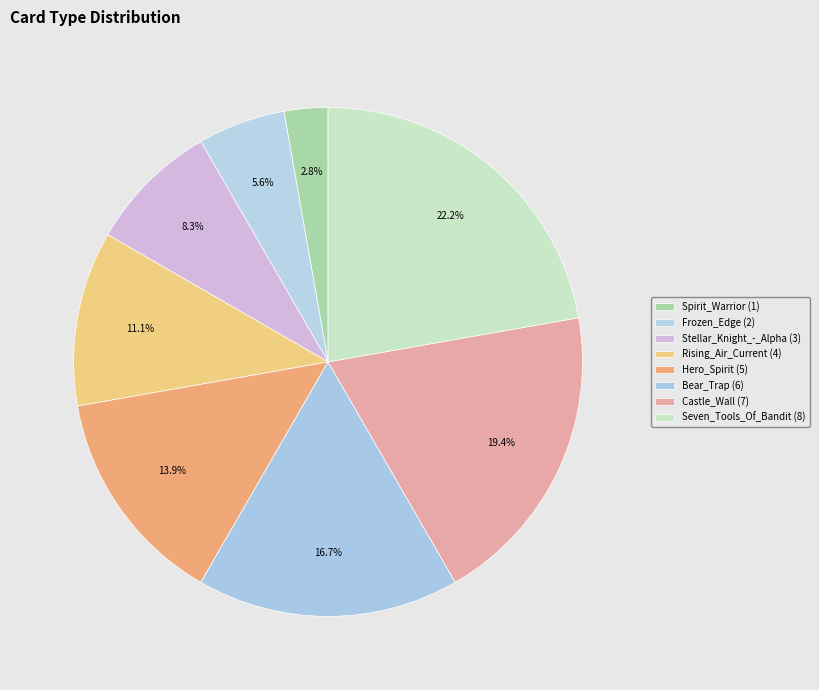

True or false: Stellar_Knight_-_Alpha accounts for 22% of the total.

False